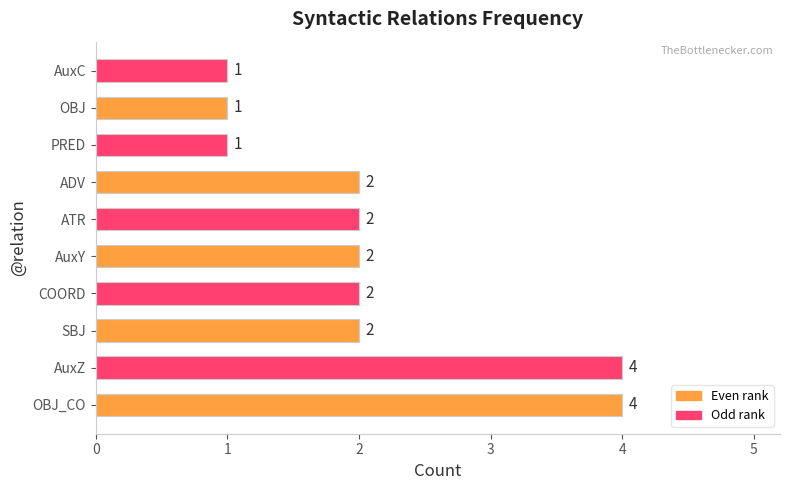

How many values are below 2?

3